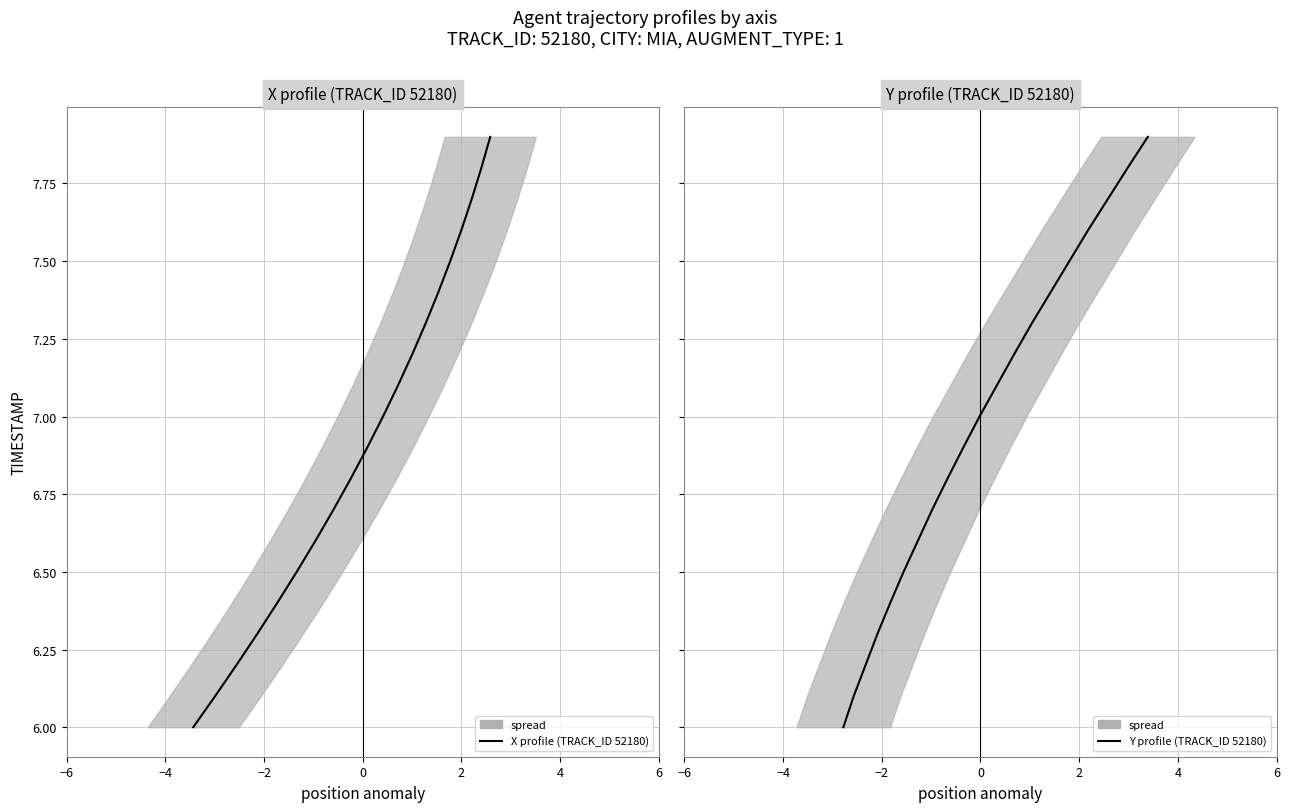

Is this an area chart (filled region under the line)?

No